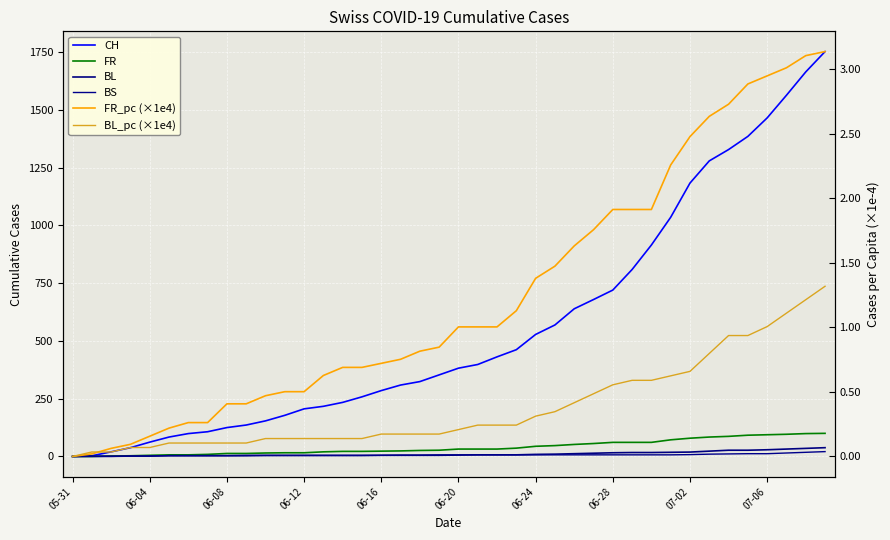

Which series ends up on top after the final intersection of FR and BL?

FR